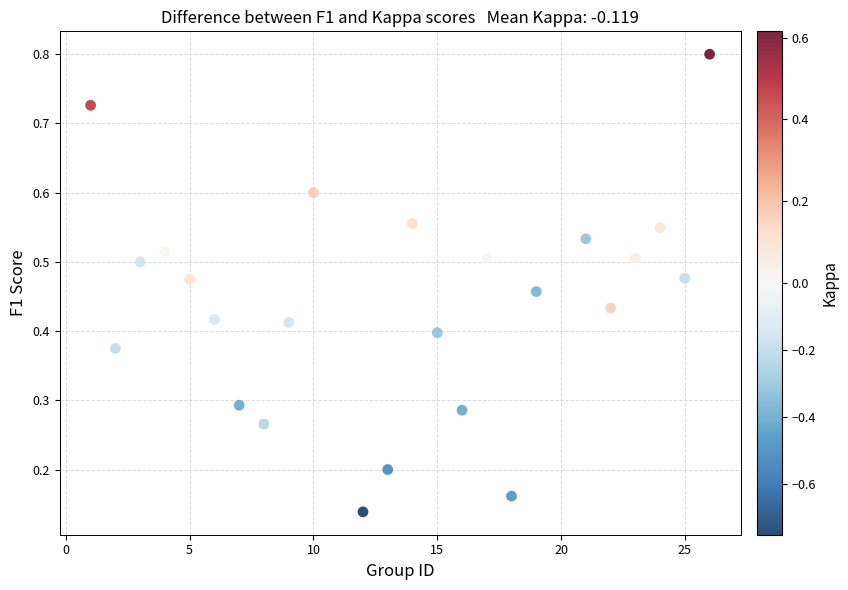

What is the range of X values (max minus min)?

25.0